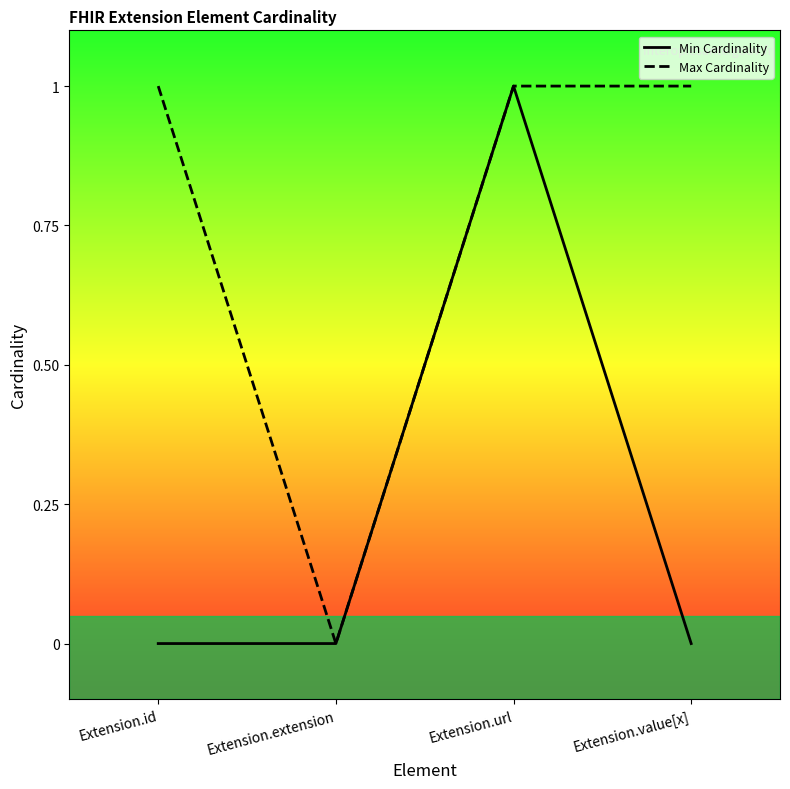

True or false: Min Cardinality and Max Cardinality cross at least once.

False